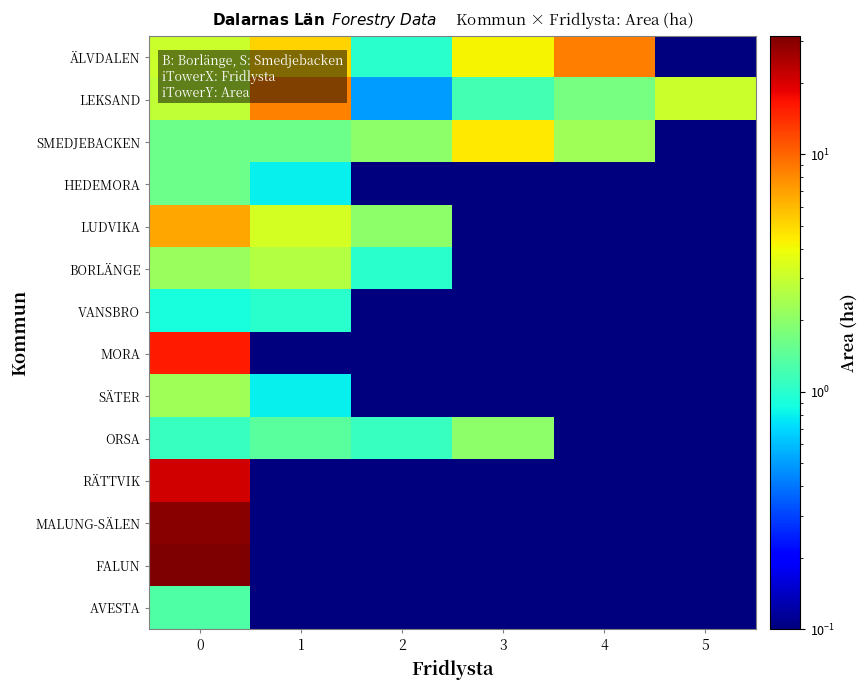

How many distinct data groups are displayed?

14